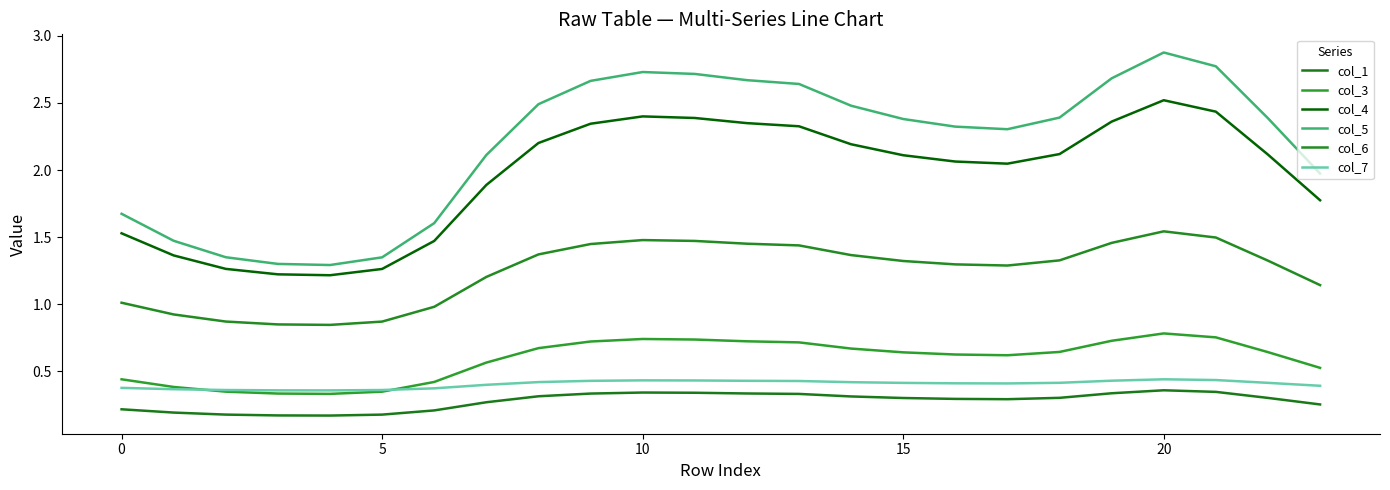

What is the maximum value for col_5?

2.9